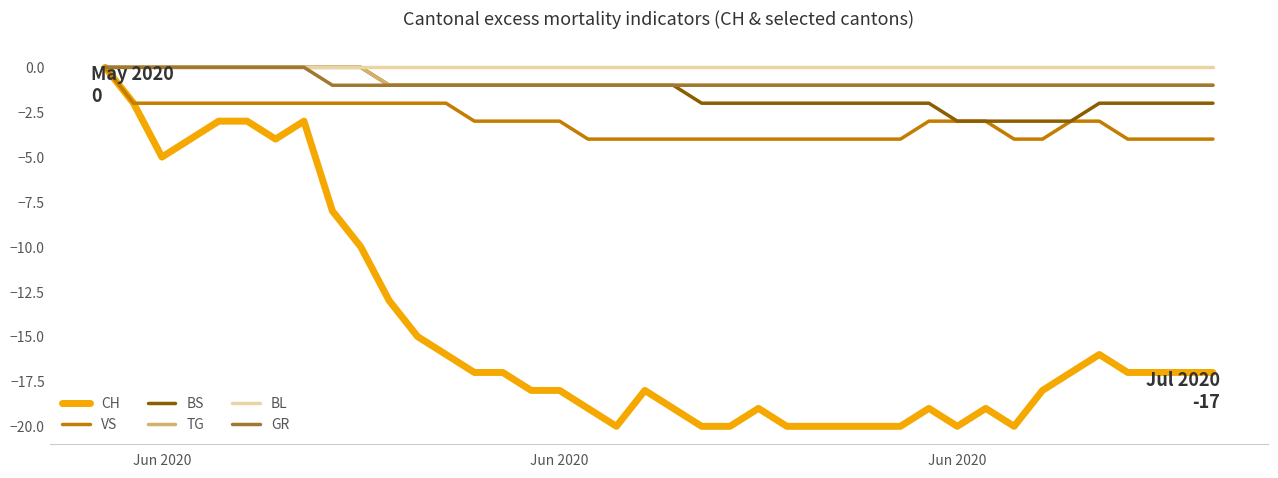

Which series has the largest range (max minus min)?

CH